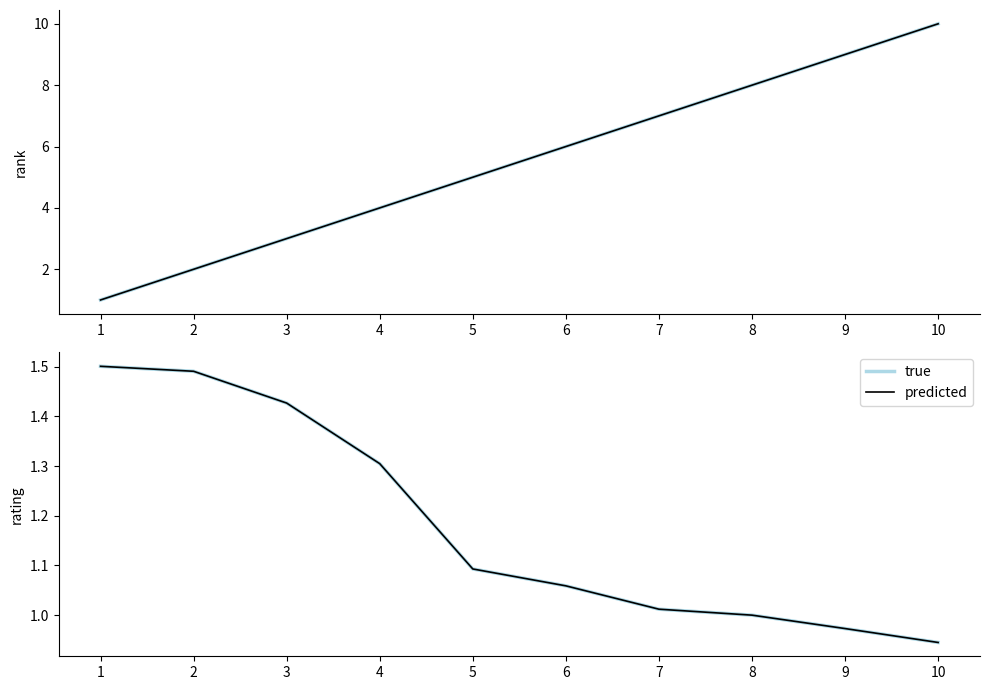

What is the sum of the predicted values at 10 and 2?

2.4